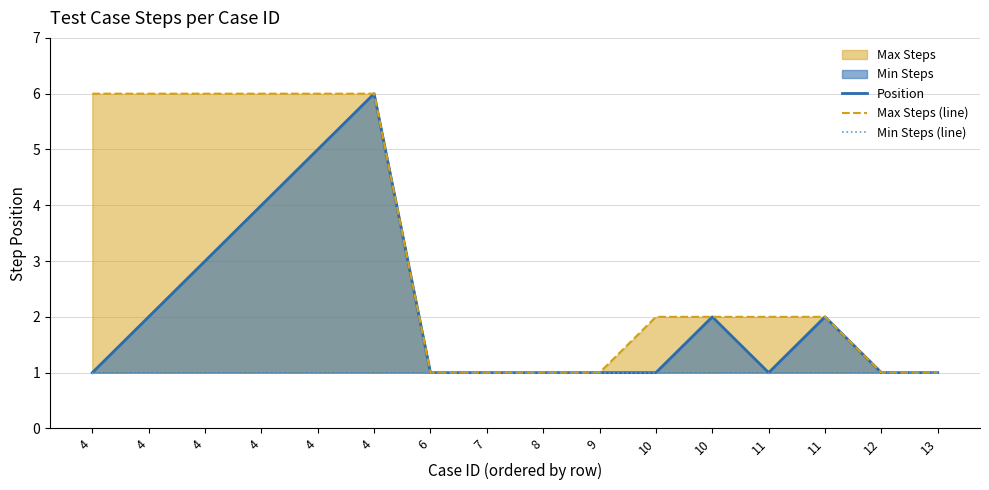

What is the approximate value of Position at 10?

2